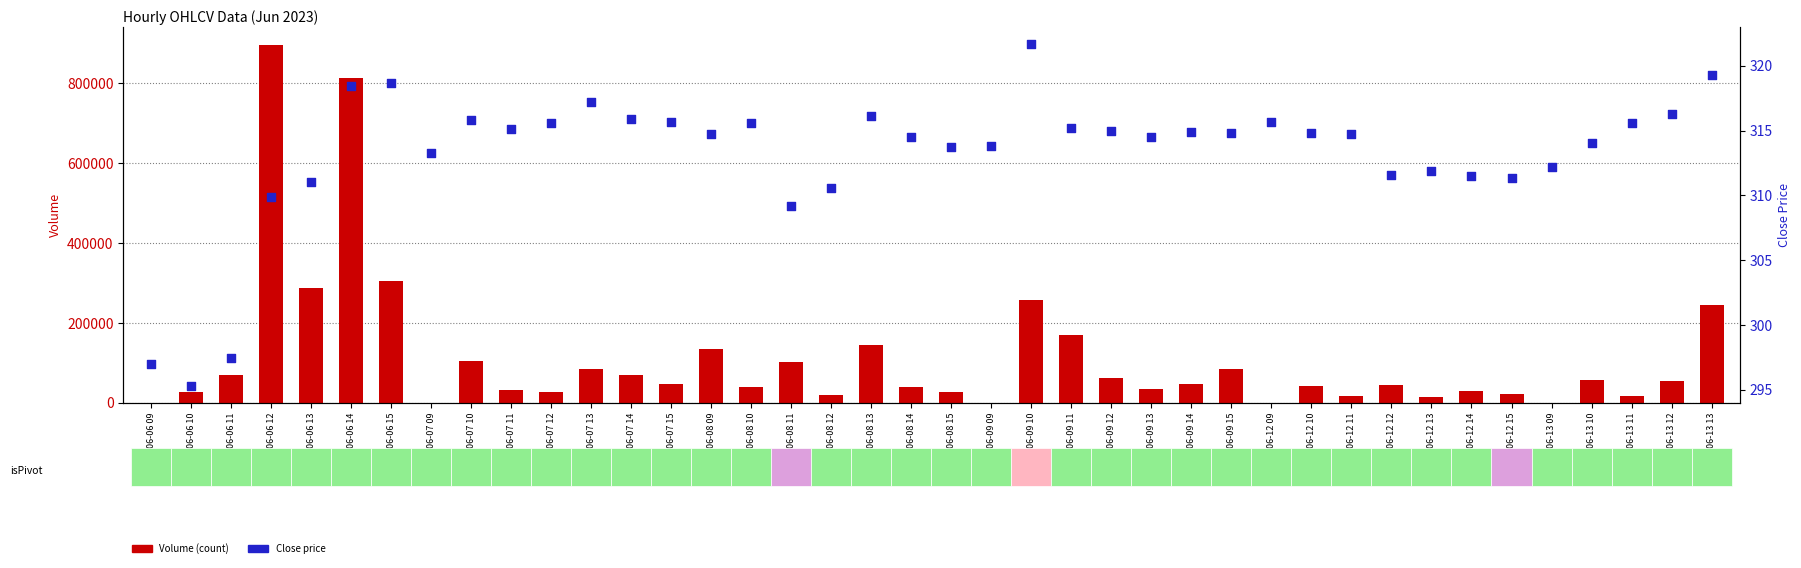

Is the value of Close (price) at 06-13 10 greater than the value of Volume (count) at 06-07 12?

No